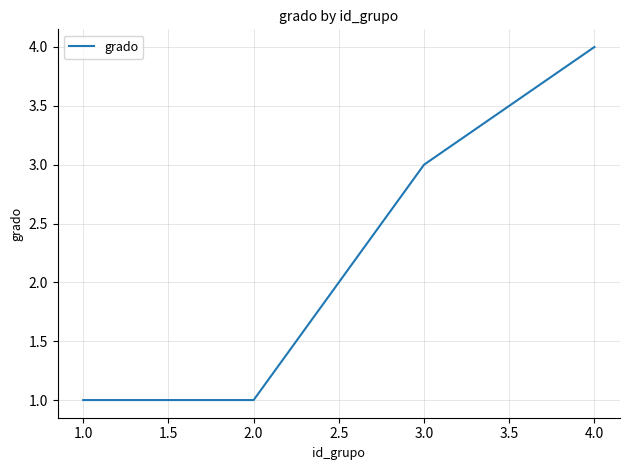

What position from the right is 2.0?

3